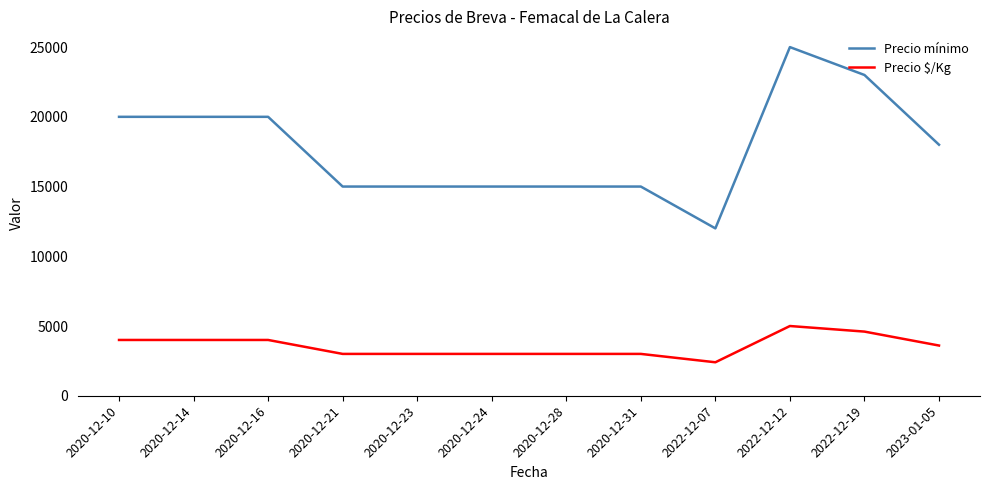

Which series has the largest total across all categories?

Precio mínimo